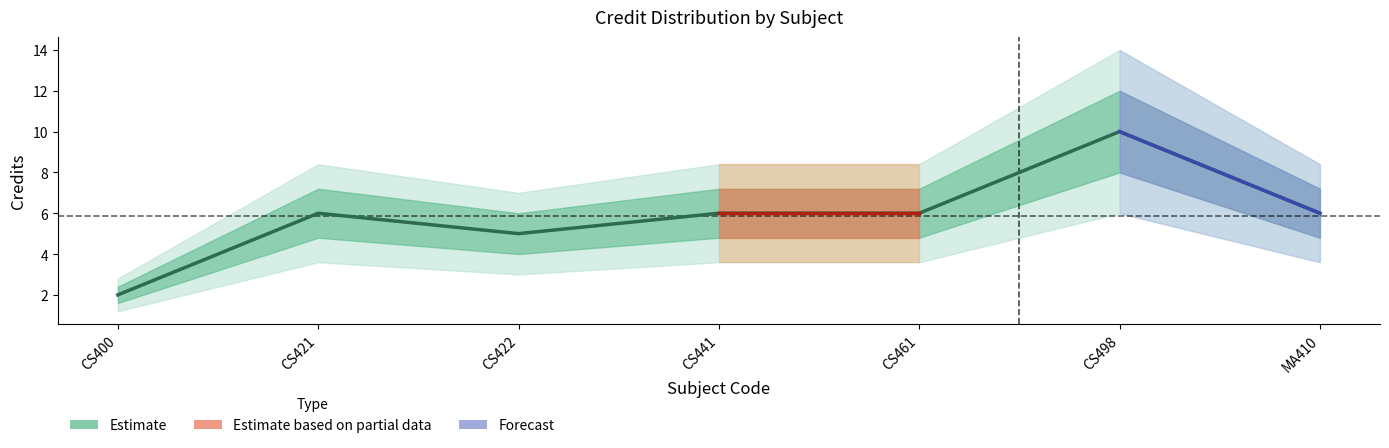

List the labels in order of value, smallest first.

CS400, CS422, CS421, CS441, CS461, MA410, CS498